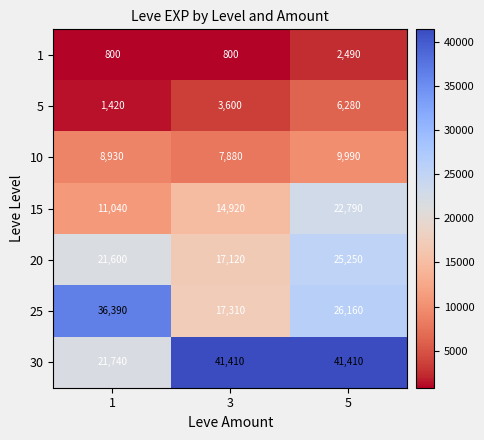

How many distinct data groups are displayed?

7